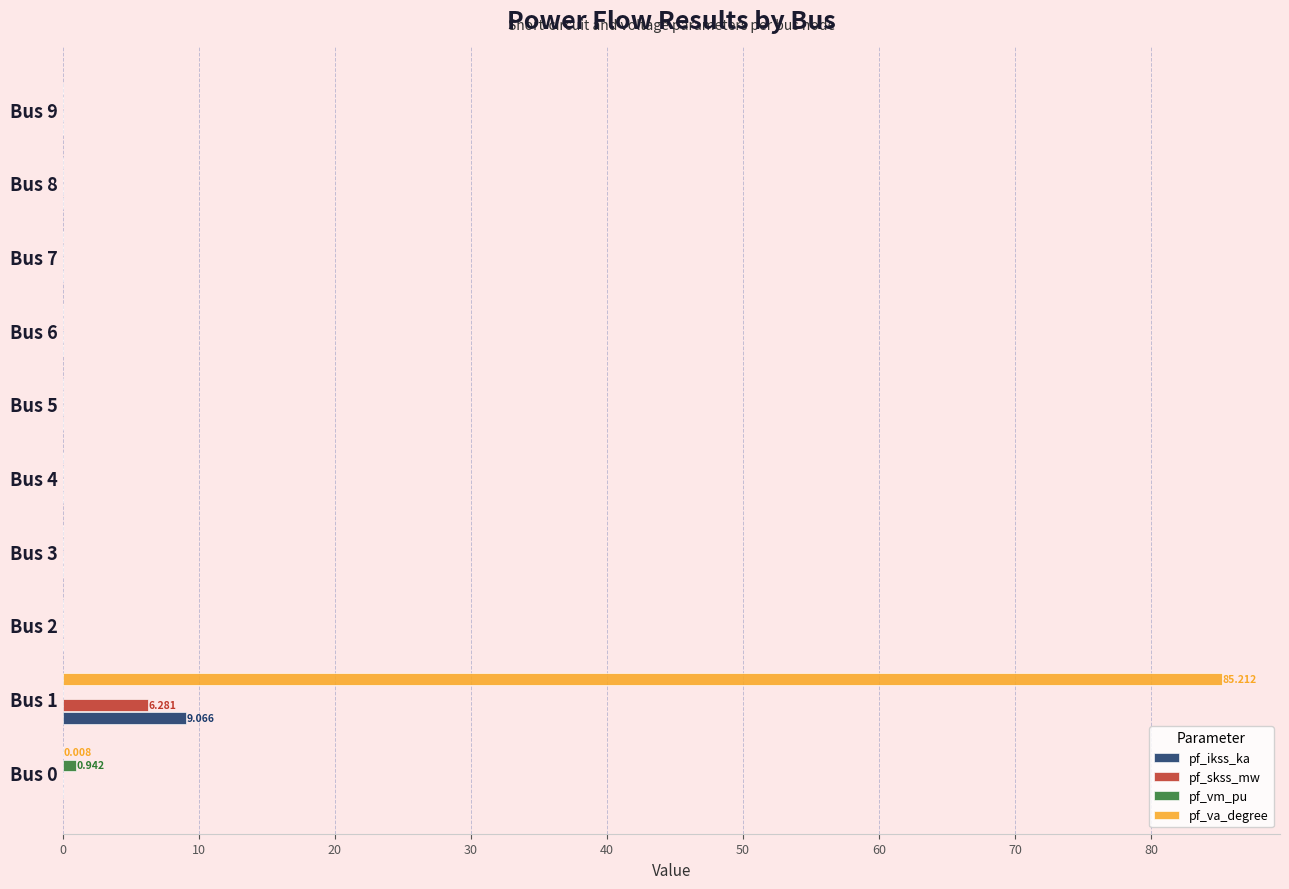

At which category is the sum across all series the highest?

Bus 1